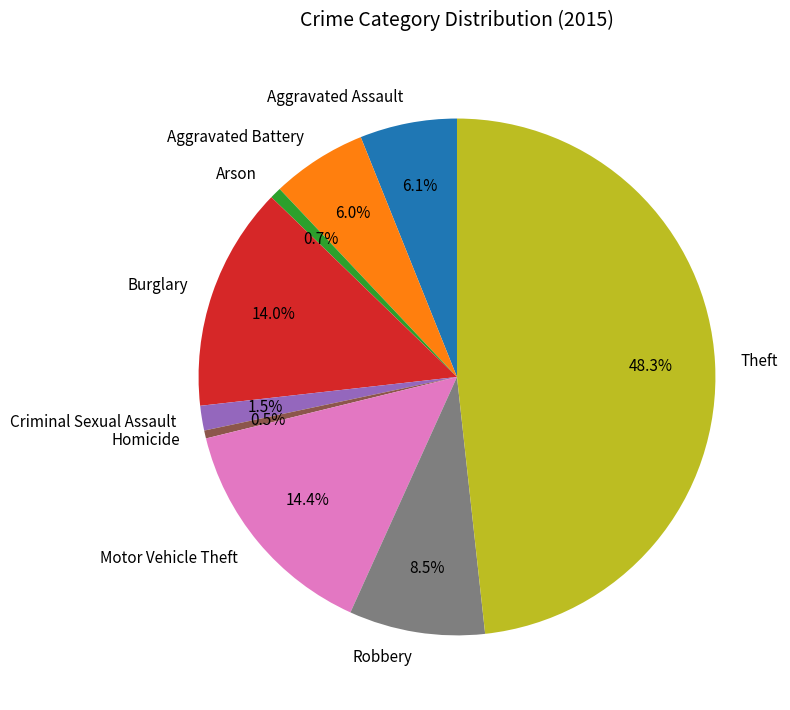

Do Robbery and Homicide together represent more than half of the pie?

No